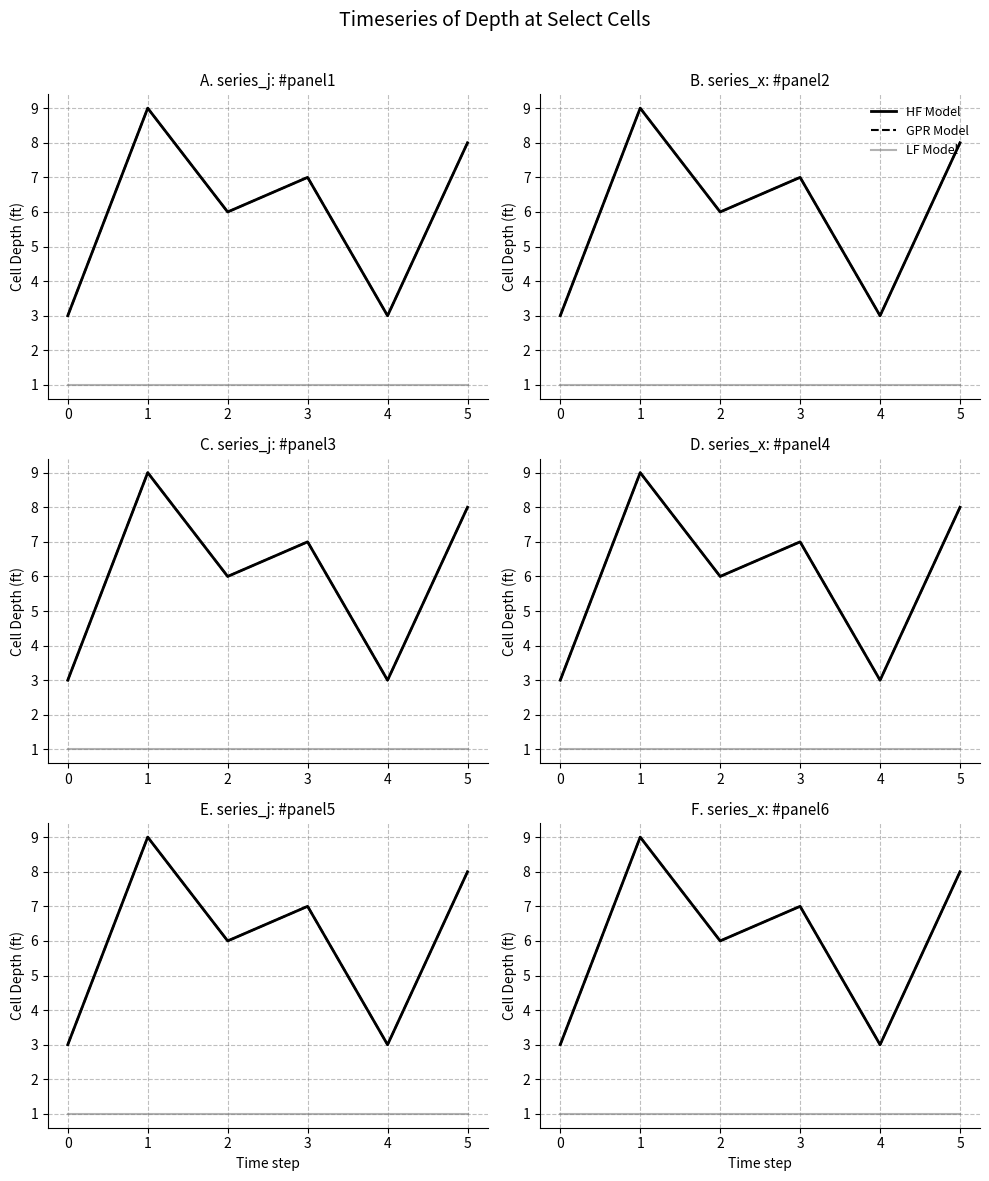

What is the minimum value for j (GPR Model)?

3